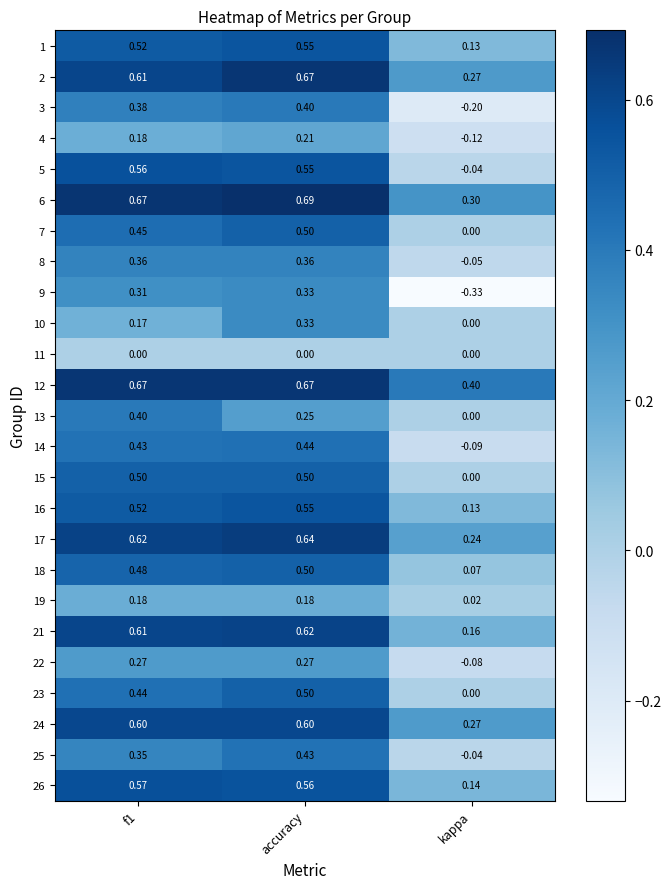

At which category does the chart reach its minimum across all series?

kappa